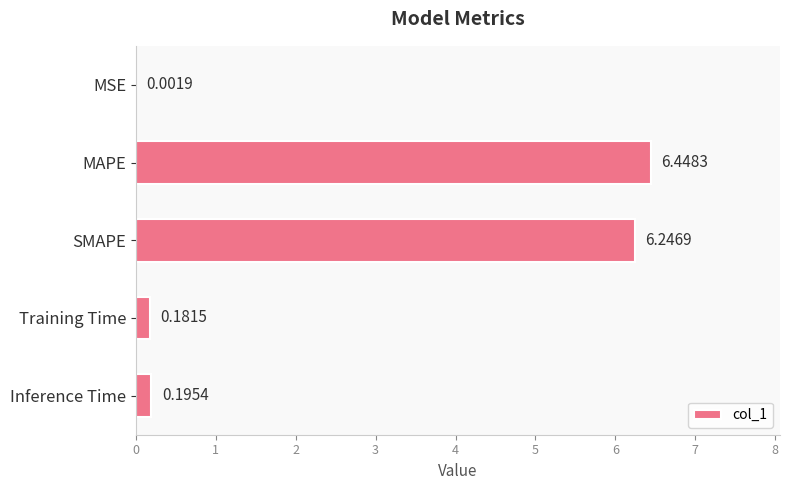

Where is the data nearest to the value 3?

Inference Time